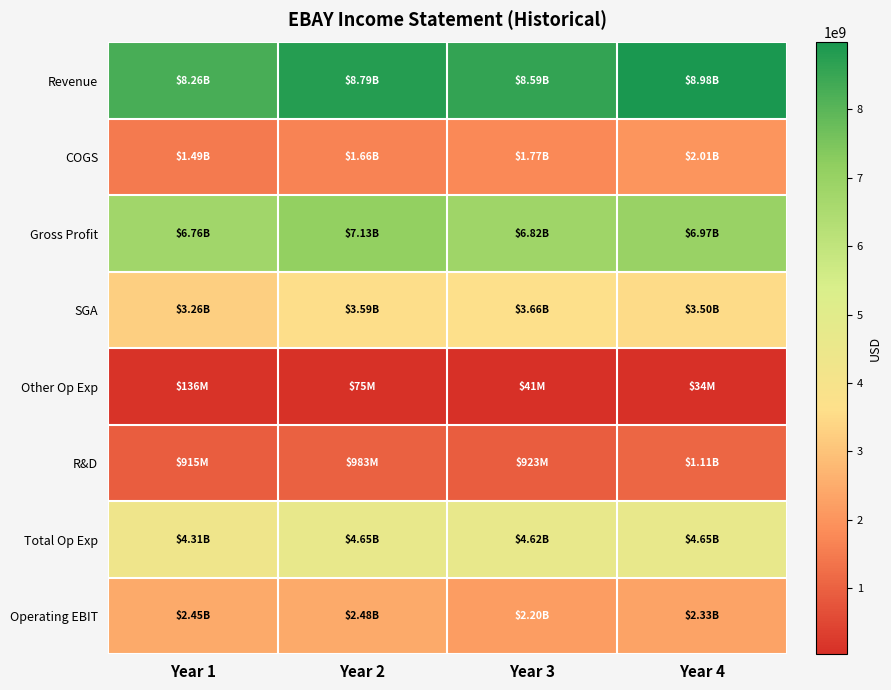

List the series in order of their peak value, lowest first.

Other Op Exp, R&D, COGS, Operating EBIT, SGA, Total Op Exp, Gross Profit, Revenue